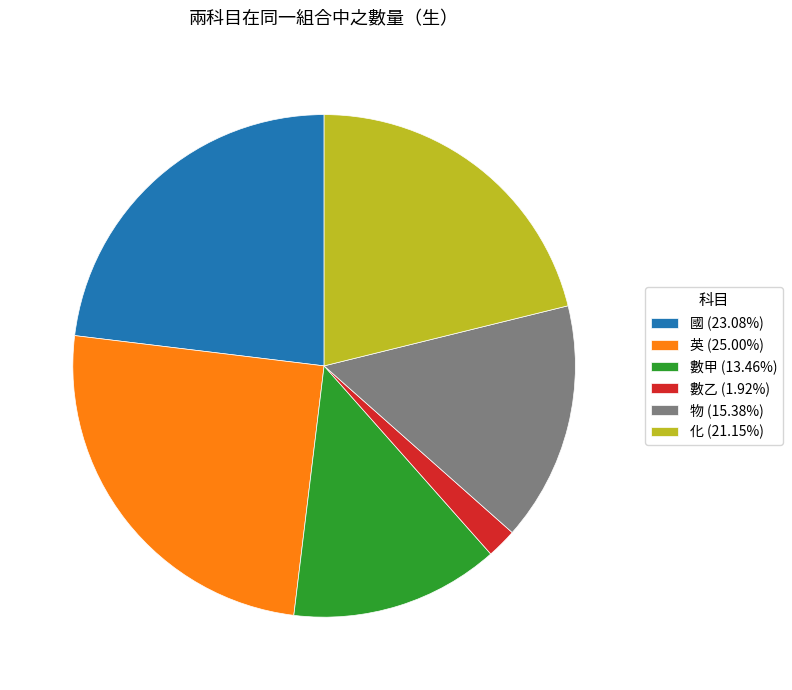

Do 數乙 (1.92%) and 英 (25.00%) together represent more than half of the pie?

No